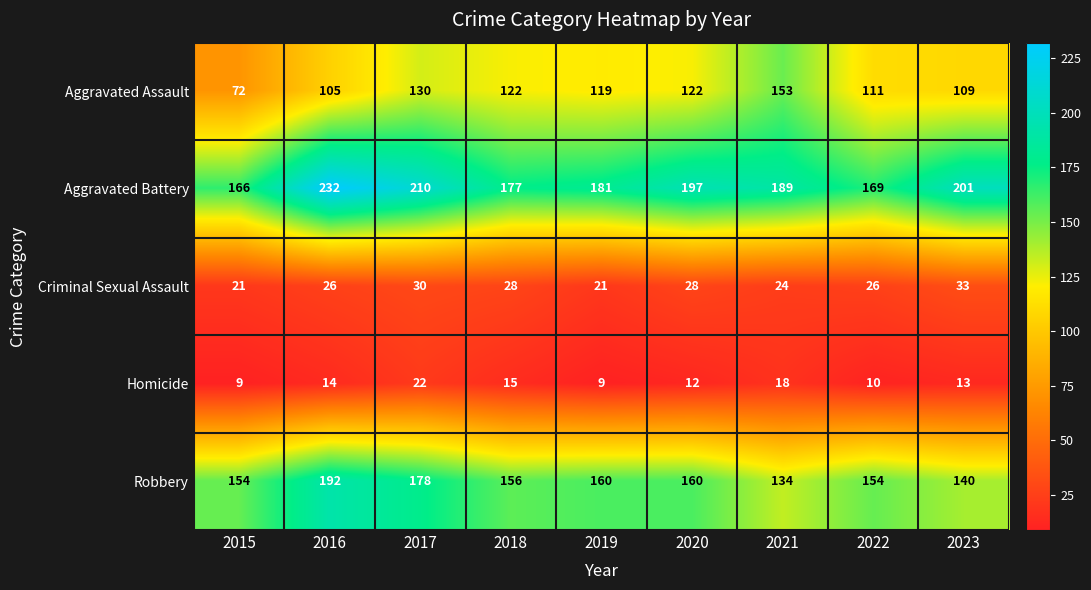

Where does the Aggravated Assault series first go above 119?

2017